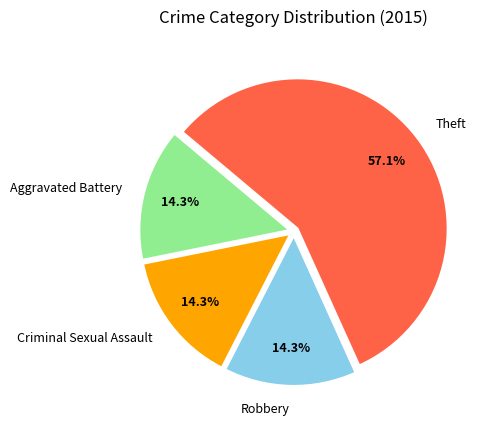

Count the number of slices in the pie.

4